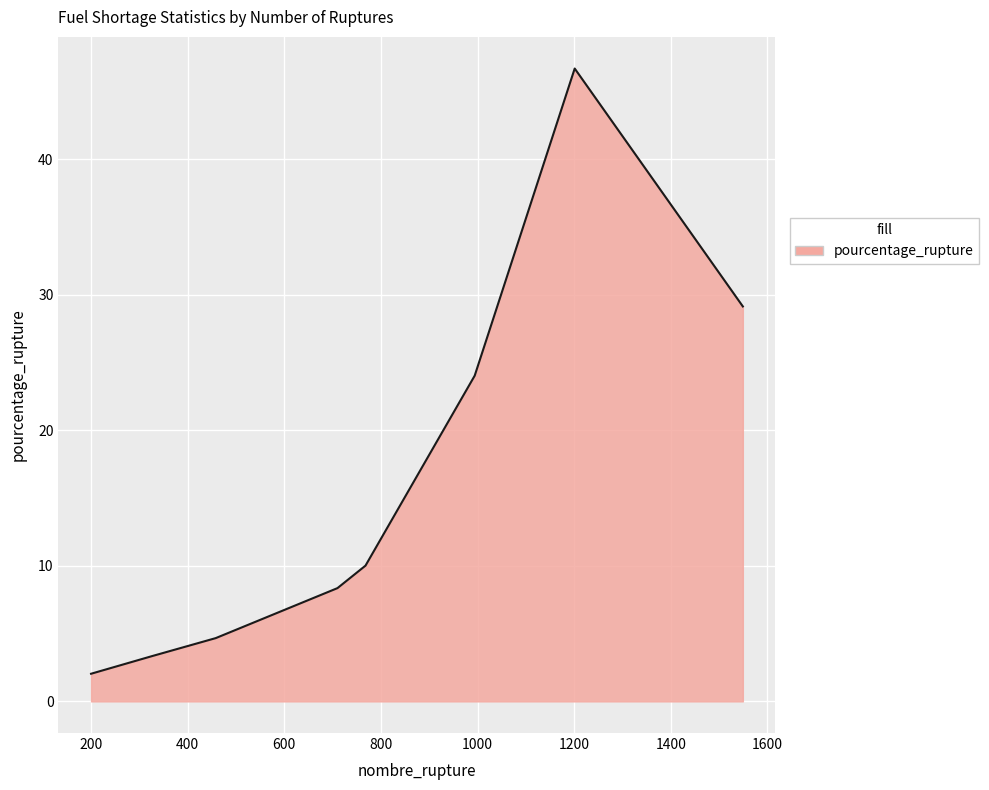

What is the minimum value shown in the chart?

2.0